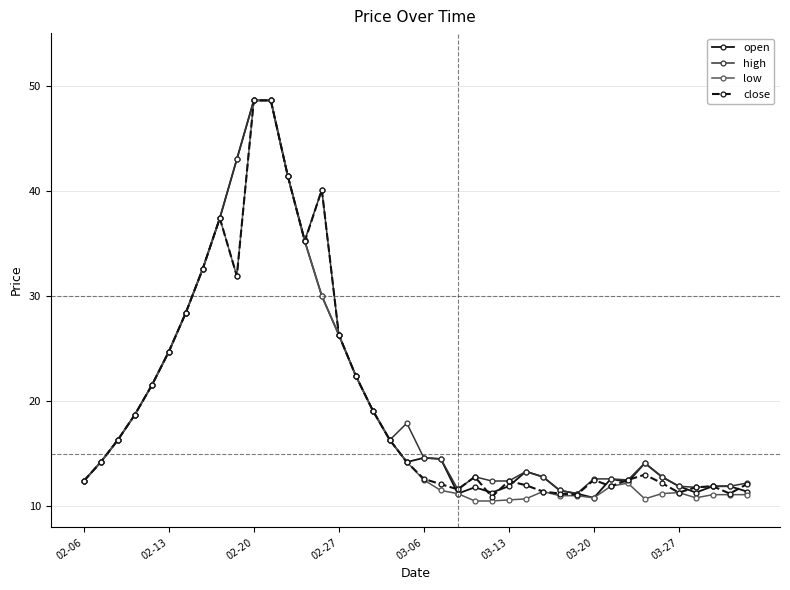

Which series has the widest spread of values?

low